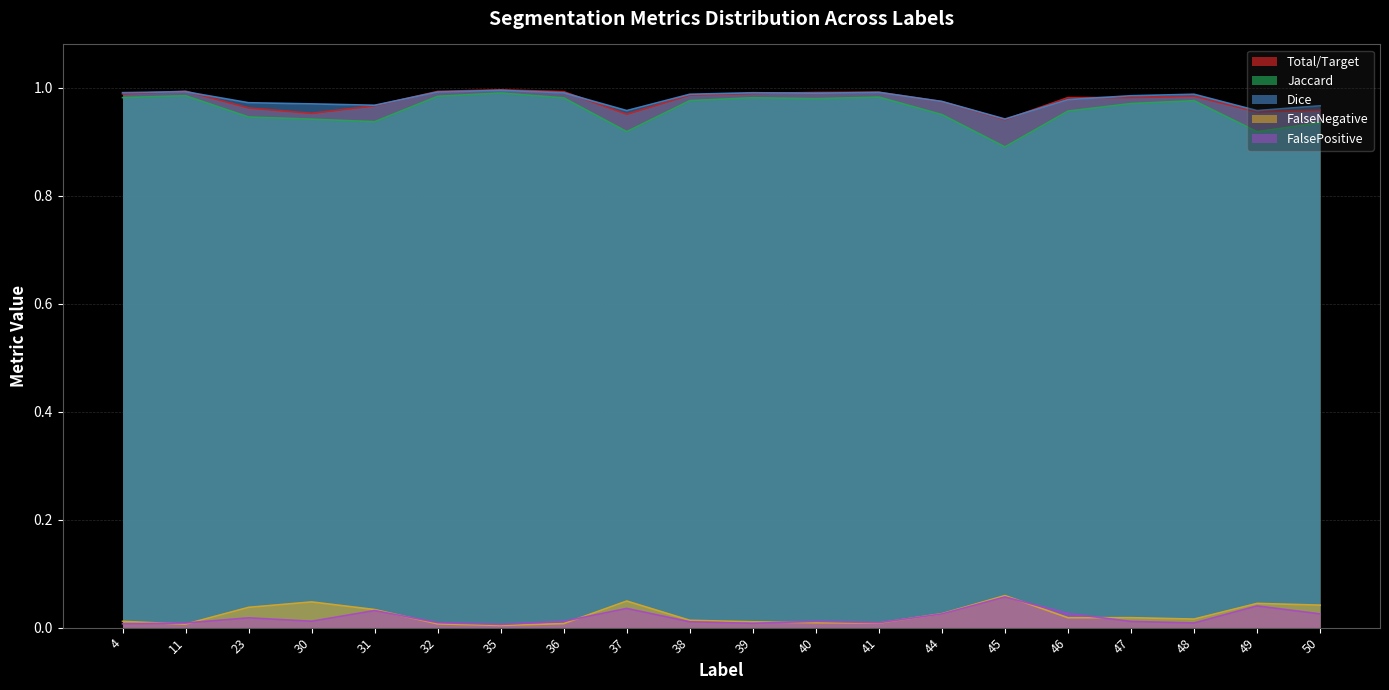

What is the sum of all Jaccard values?

19.2